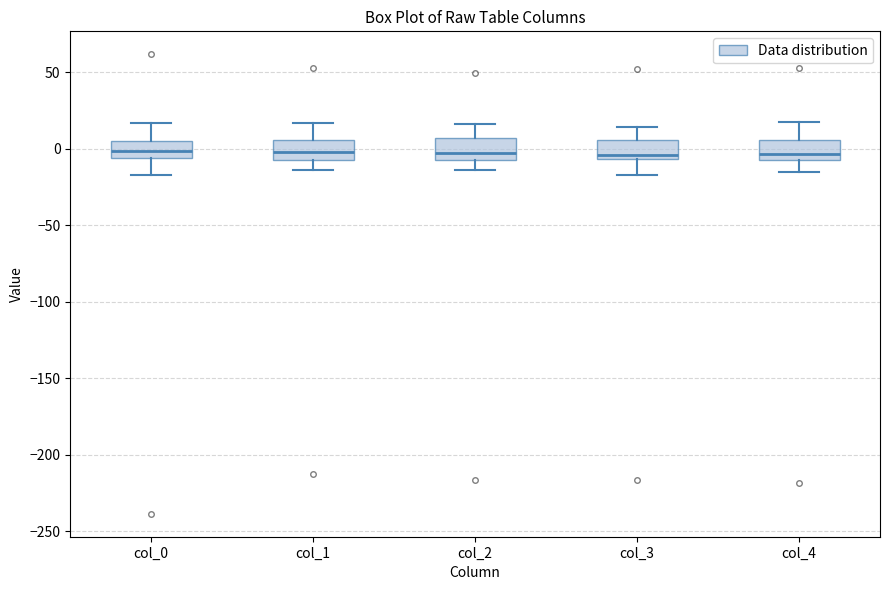

Where is the upper edge of the box for col_2 on the y-axis? The values are not printed on the chart, so give them approximately, as read against the axis.

5